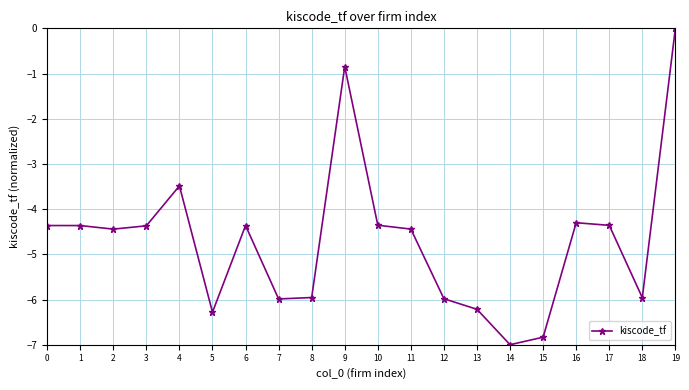

True or false: the data shows -6.0 at 18.

True